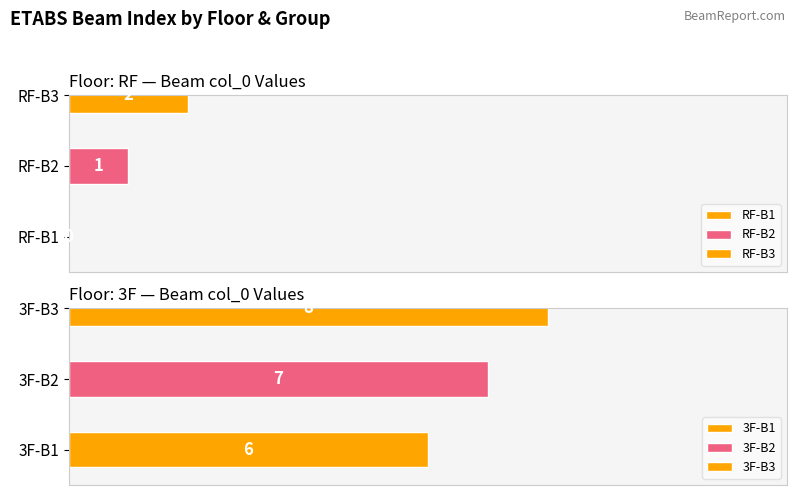

The chart shows a value of 2 at B2. True or false?

False